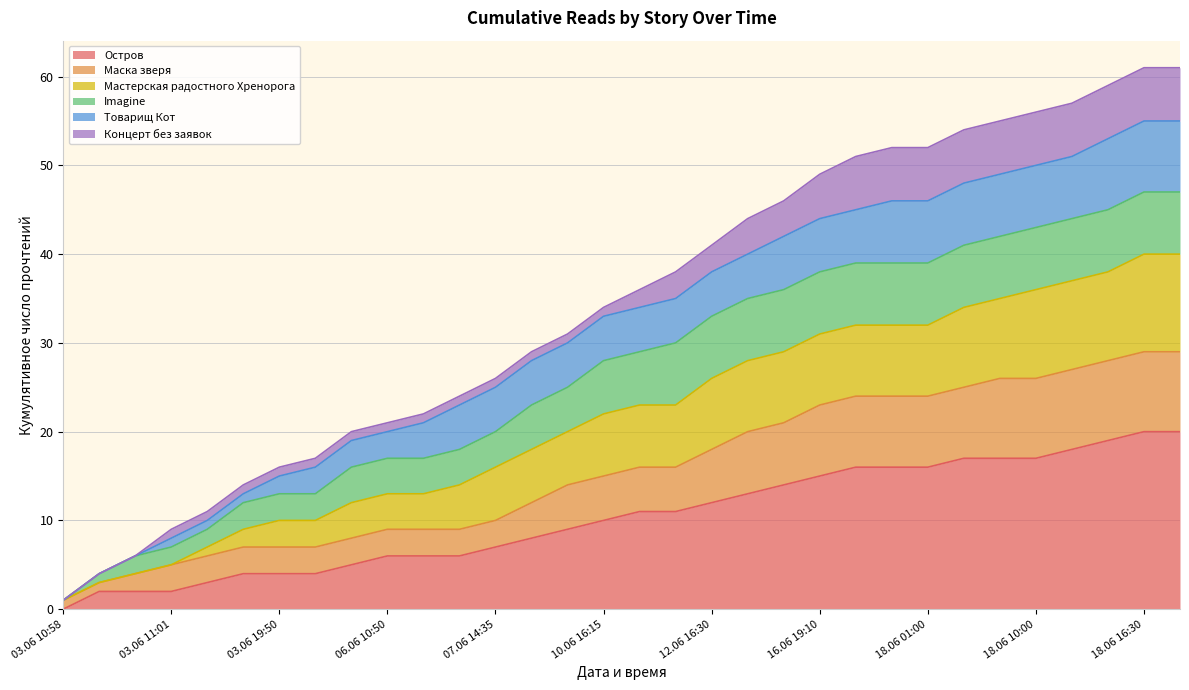

What is the highest value of the Остров series?

20